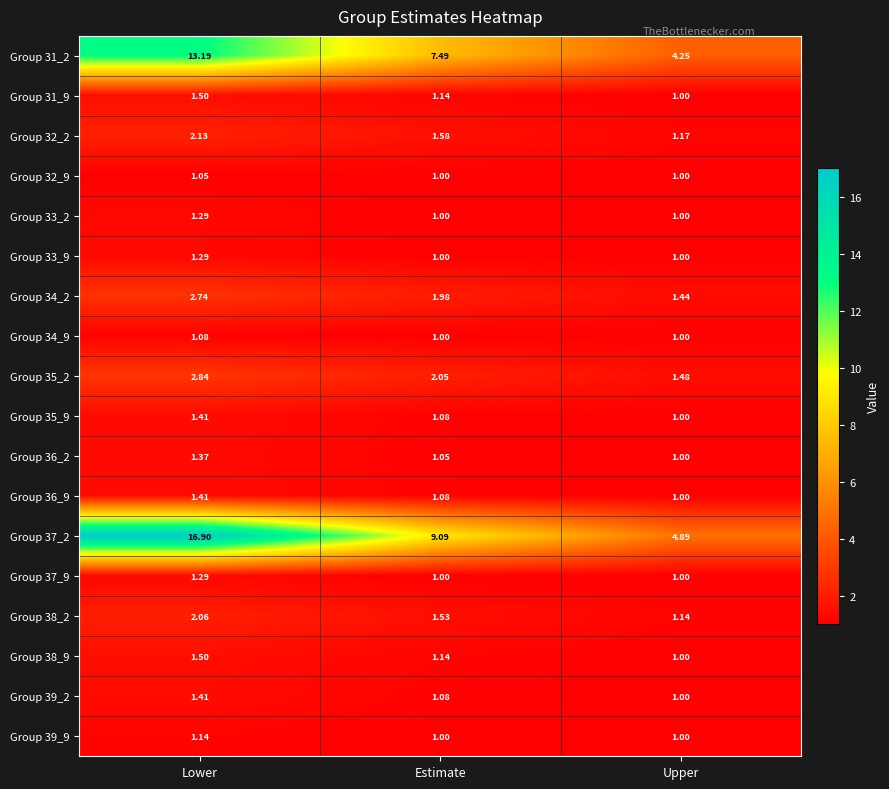

Rank the categories by Group 35_2 value from lowest to highest.

Upper, Estimate, Lower